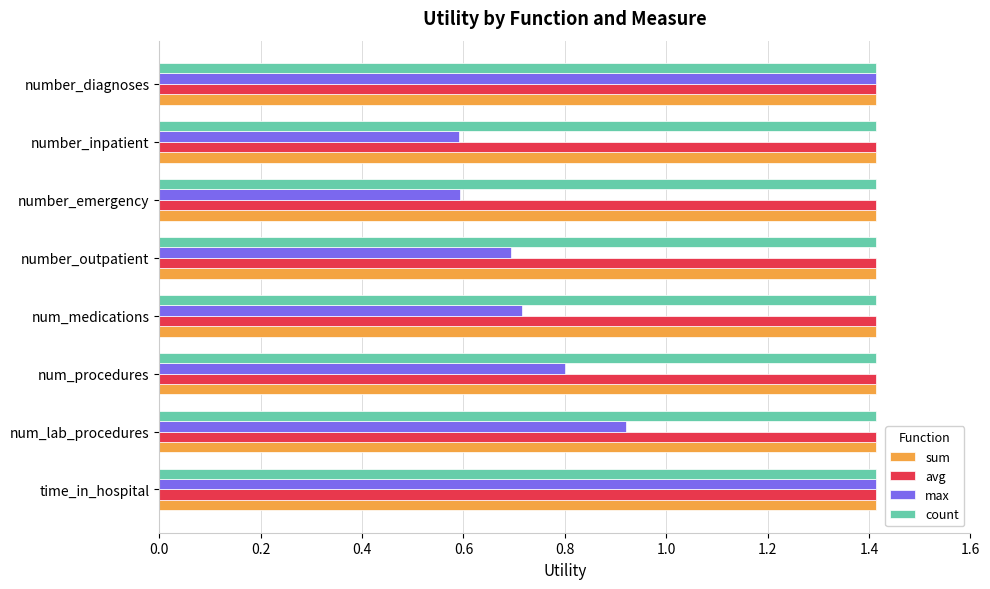

What is the total value across all series at num_procedures?

5.0